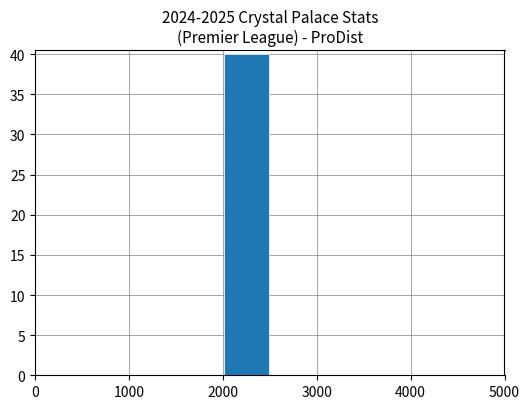

What is the greatest value displayed?

40